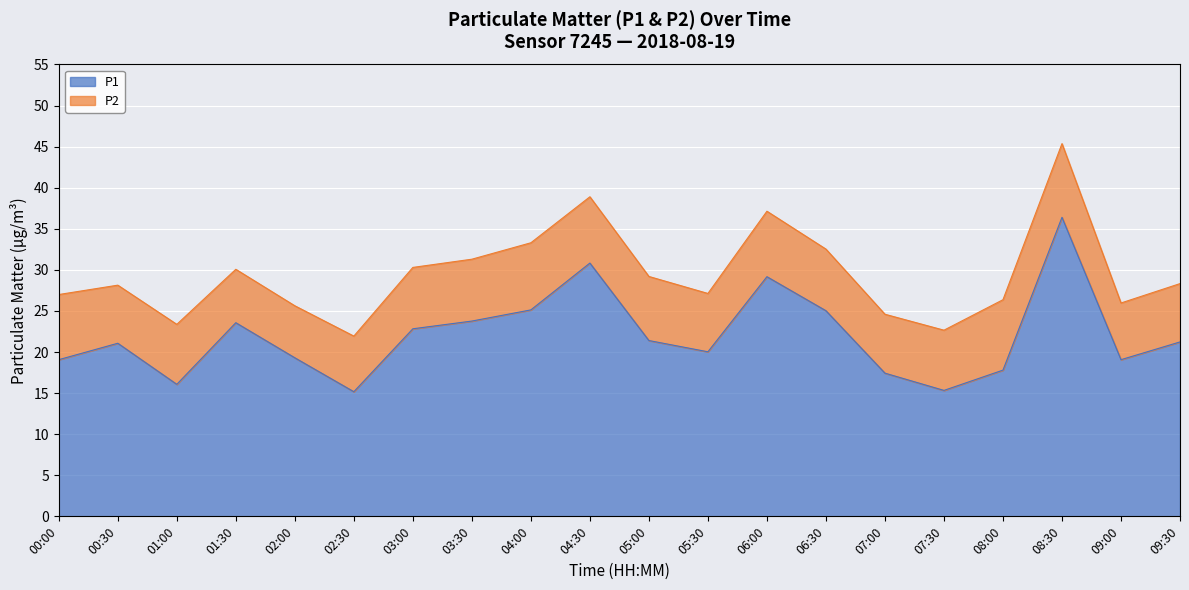

List the labels in order of value, smallest first.

02:30, 07:30, 01:00, 07:00, 08:00, 00:00, 09:00, 02:00, 05:30, 00:30, 09:30, 05:00, 03:00, 01:30, 03:30, 06:30, 04:00, 06:00, 04:30, 08:30